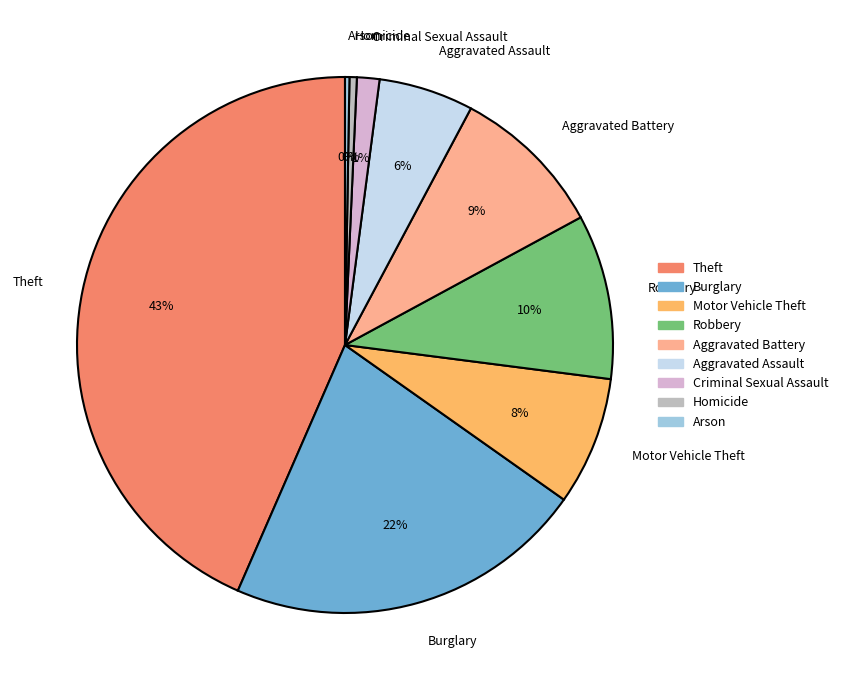

Combined, do Motor Vehicle Theft and Burglary account for over 50%?

No